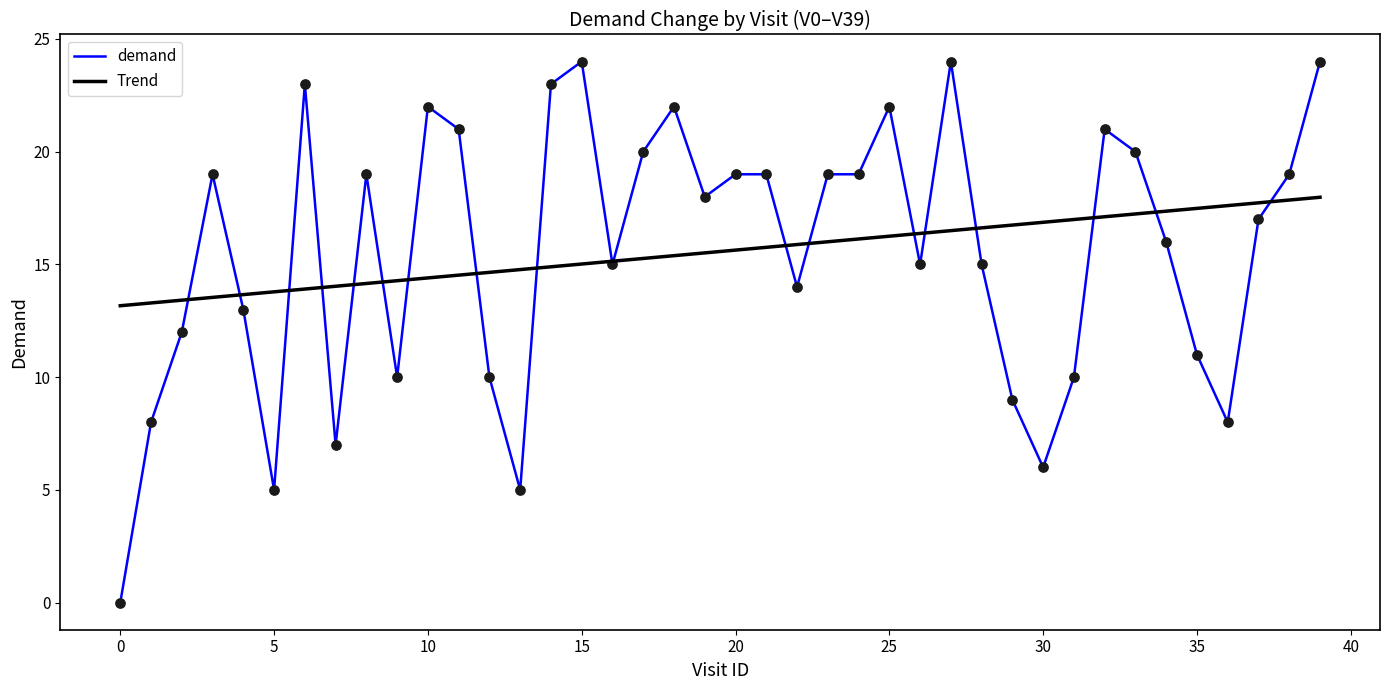

What are all the series names shown in the legend?

demand, Trend